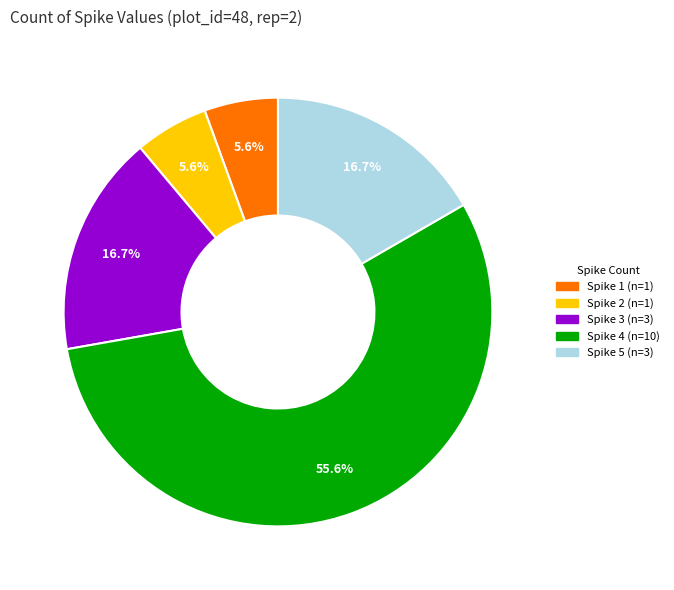

Is there a majority slice in this chart?

Yes